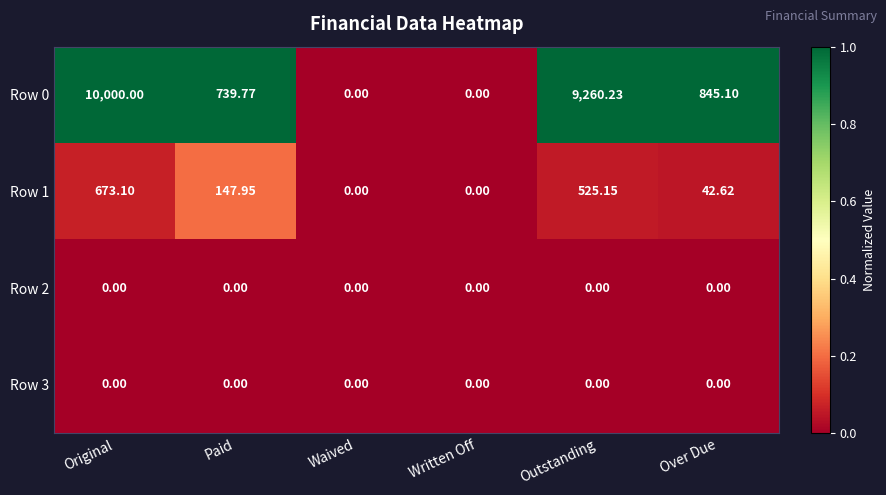

At which category does the chart reach its peak across all series?

Original